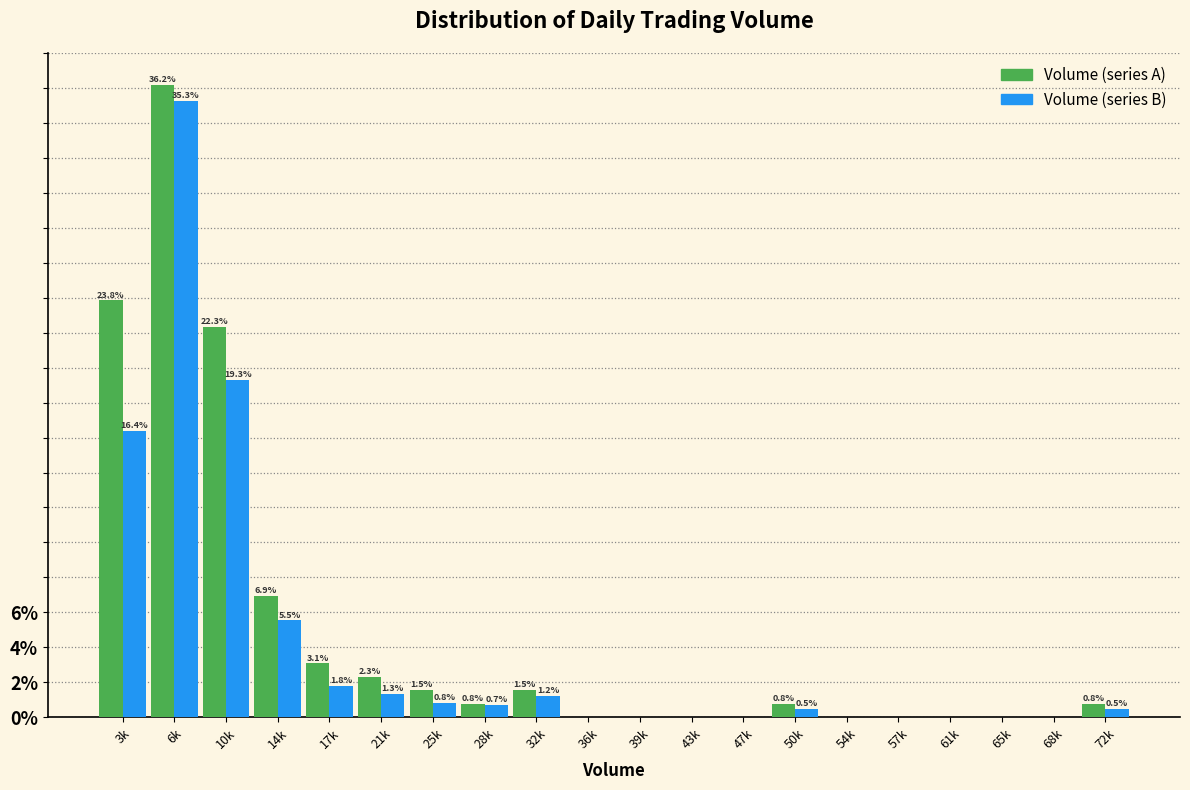

Reading left to right, extract all data points from this chart.

Volume (series A): 3k=23.8	6k=36.2	10k=22.3	14k=6.9	17k=3.1	21k=2.3	25k=1.5	28k=0.8	32k=1.5	36k=0.0	39k=0.0	43k=0.0	47k=0.0	50k=0.8	54k=0.0	57k=0.0	61k=0.0	65k=0.0	68k=0.0	72k=0.8
Volume (series B): 3k=16.4	6k=35.3	10k=19.3	14k=5.5	17k=1.8	21k=1.3	25k=0.8	28k=0.7	32k=1.2	36k=0.0	39k=0.0	43k=0.0	47k=0.0	50k=0.5	54k=0.0	57k=0.0	61k=0.0	65k=0.0	68k=0.0	72k=0.5